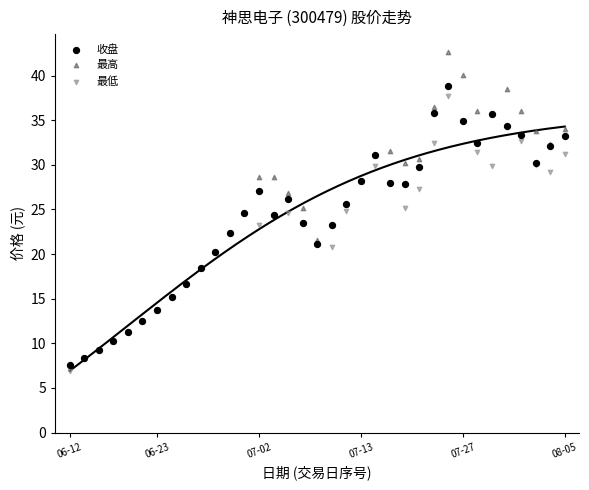

Which series reaches the minimum Y coordinate?

最低